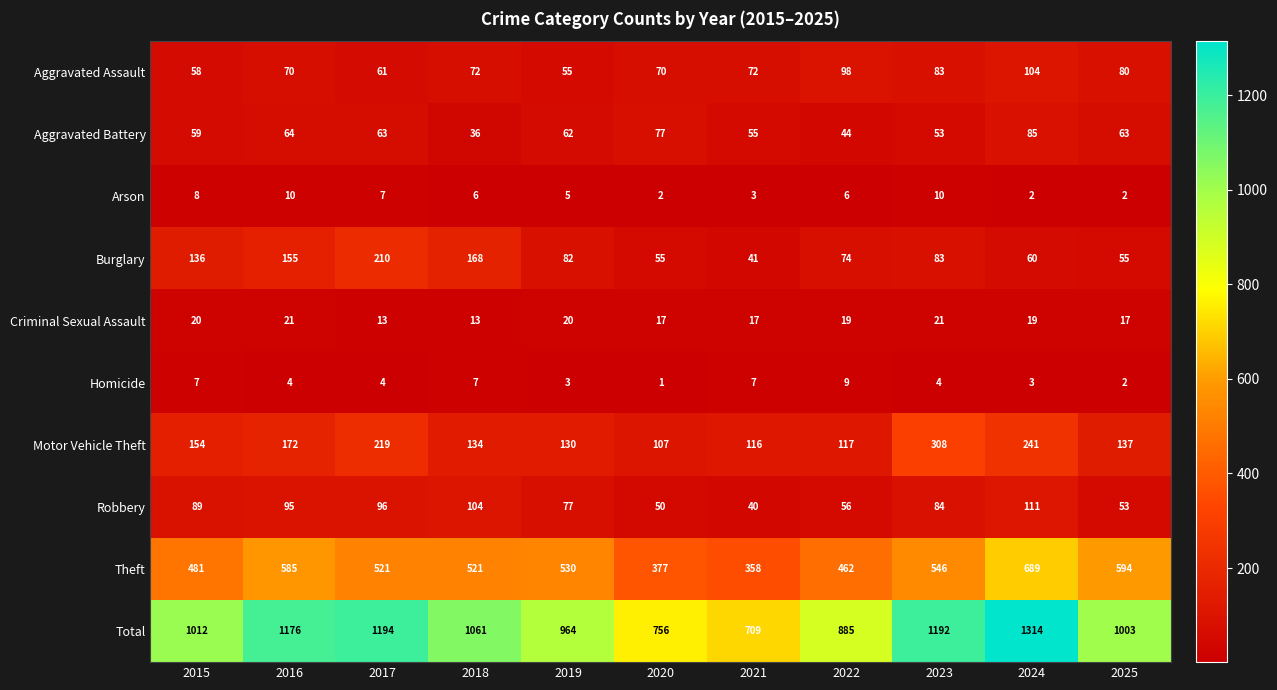

Is the value of Criminal Sexual Assault at 2018 greater than the value of Arson at 2019?

Yes